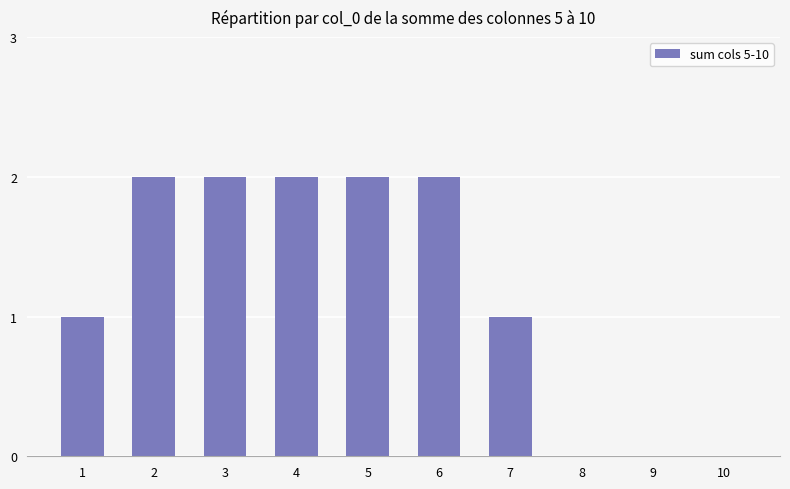

The value at 8 is -1. True or false?

False